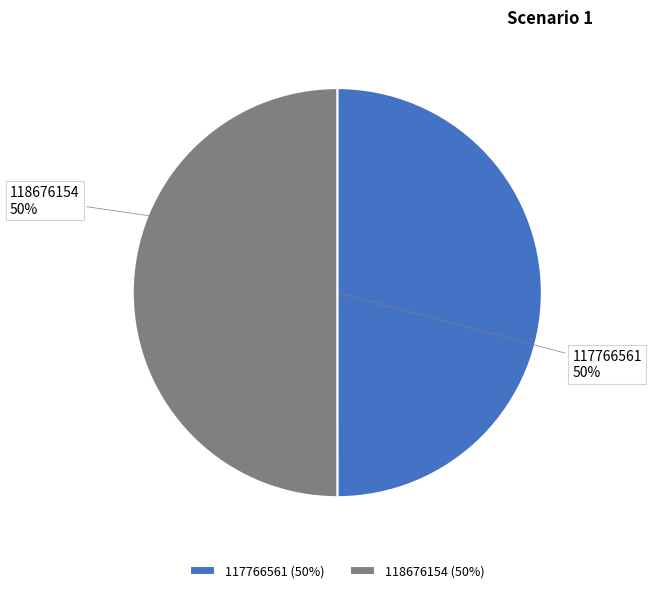

How many slices are in this pie chart?

2